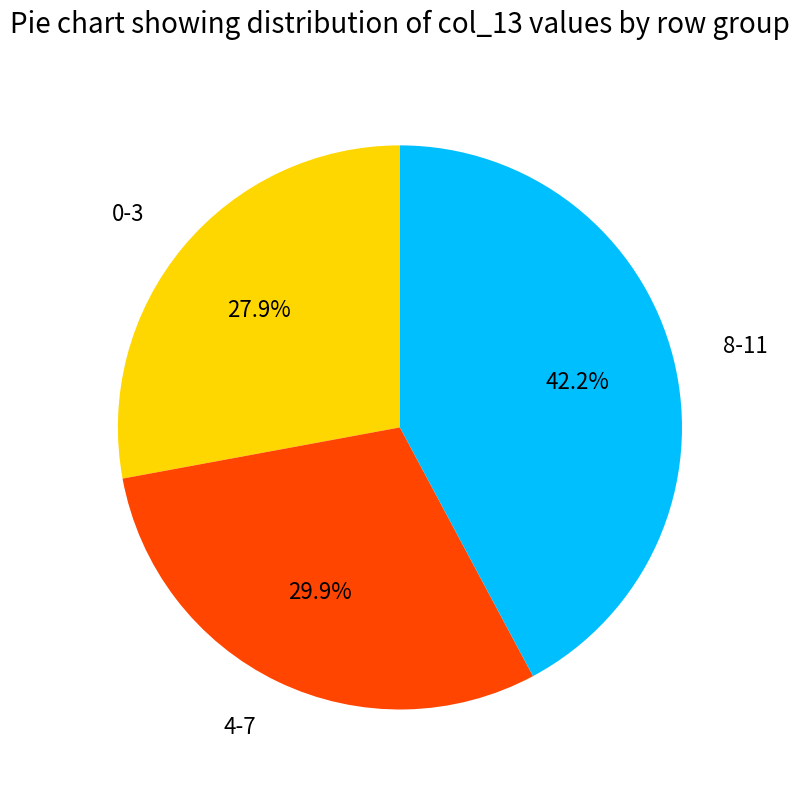

Does 4-7 represent more than half of the total?

No